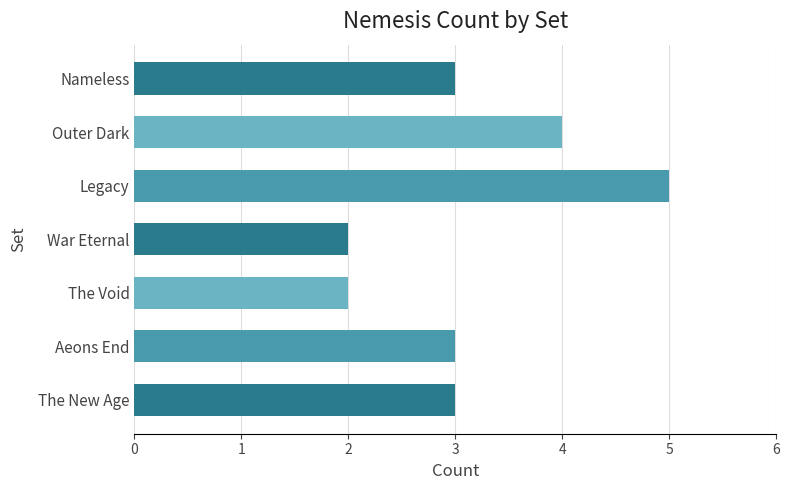

The value at War Eternal is 2. True or false?

True